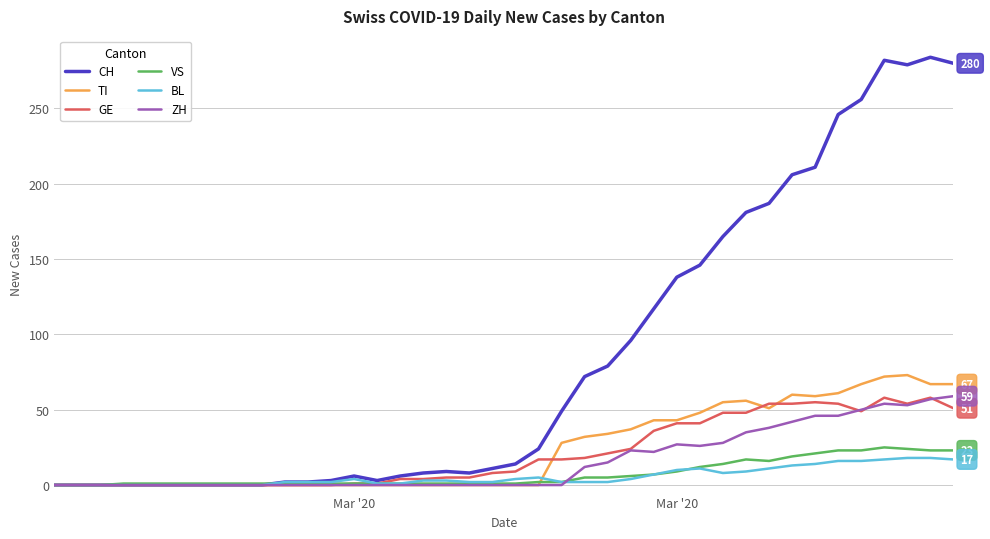

Which series has the widest spread of values?

CH